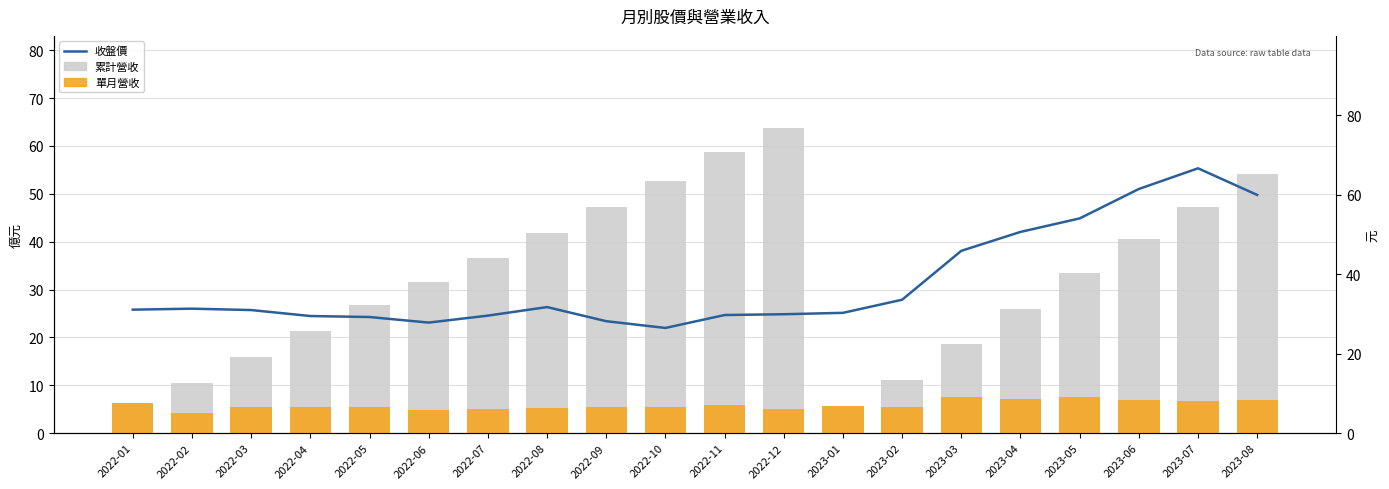

What is the minimum value shown in the chart?

4.3